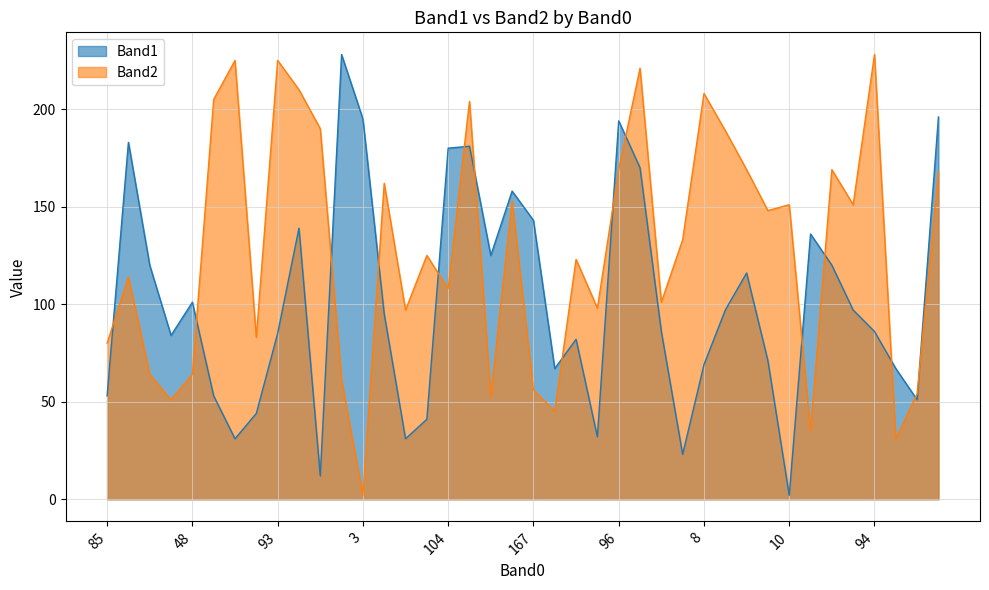

Which series has the largest total across all categories?

Band2